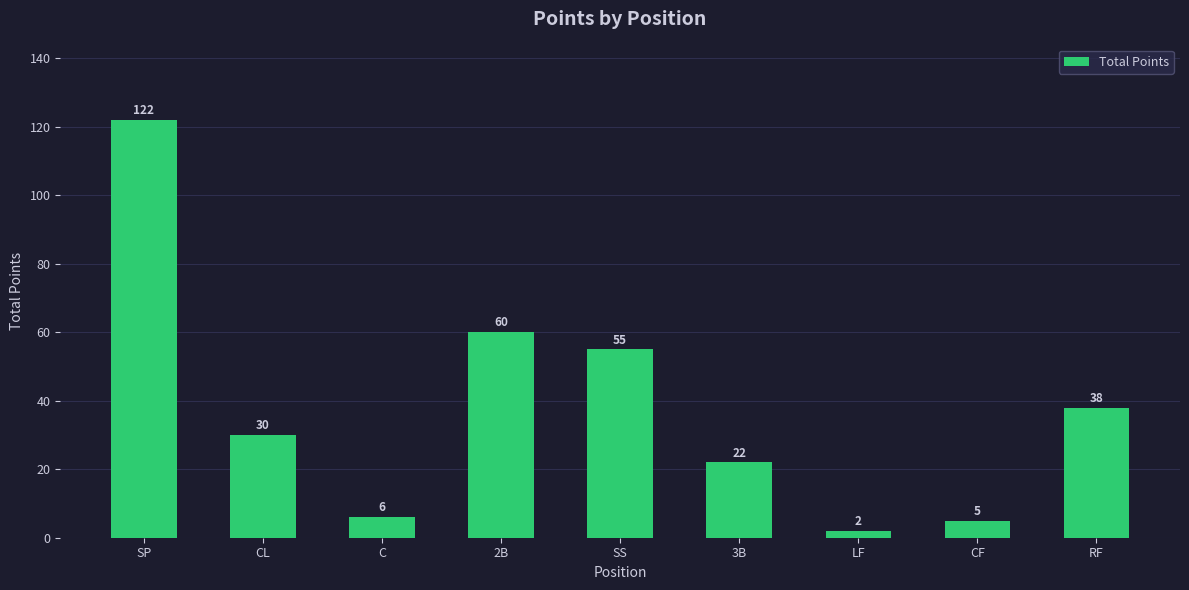

What is the value of the 5th bar from the left?

55